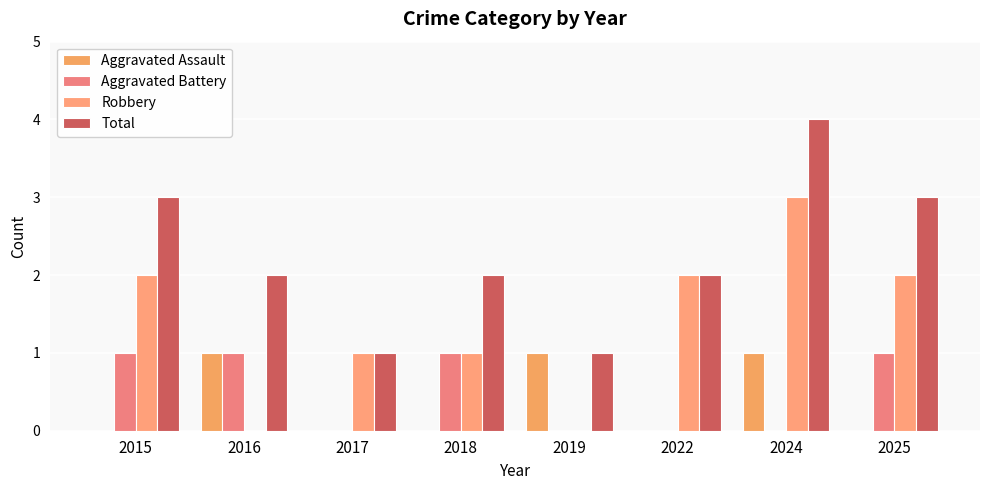

How many Robbery values are between 1 and 2?

5